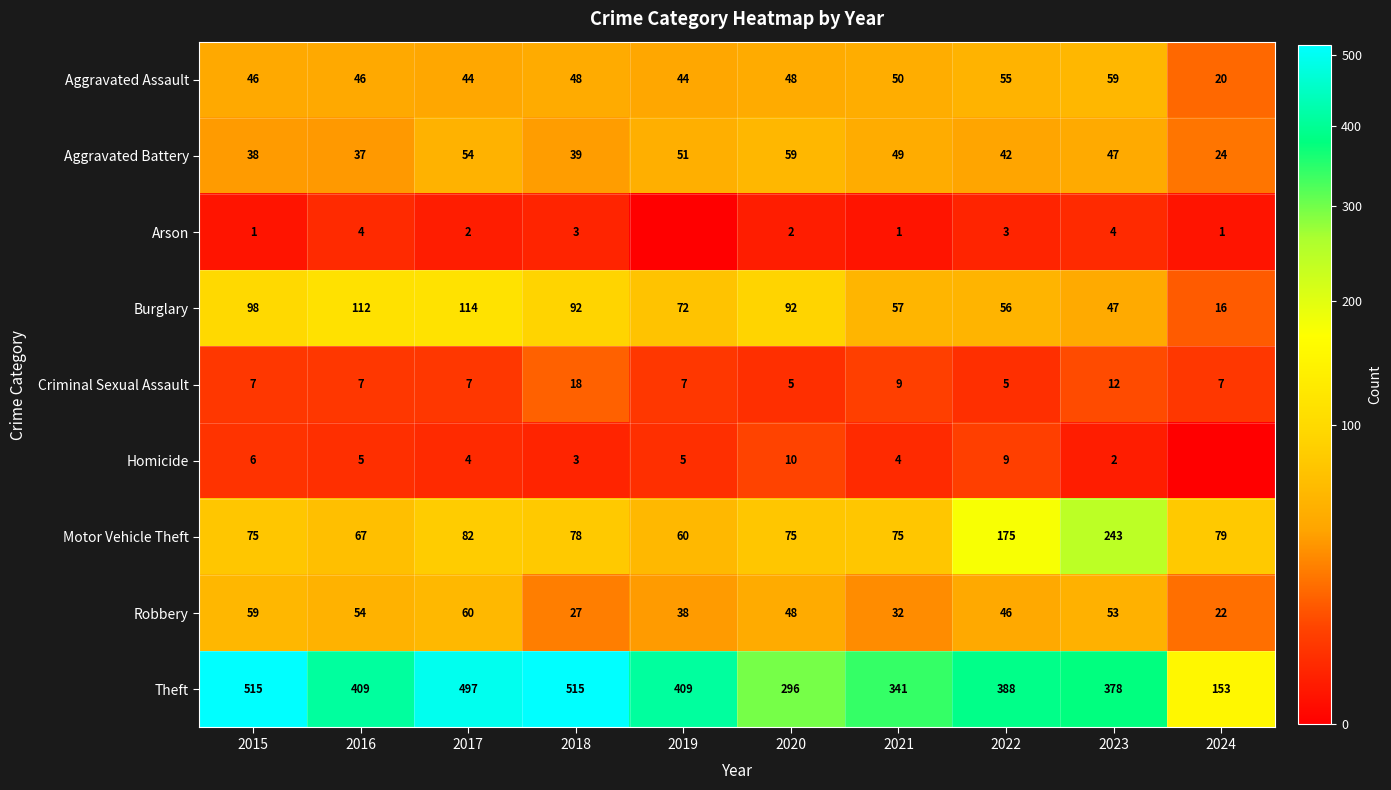

Rank the series at 2015 from highest to lowest value.

Theft, Burglary, Motor Vehicle Theft, Robbery, Aggravated Assault, Aggravated Battery, Criminal Sexual Assault, Homicide, Arson